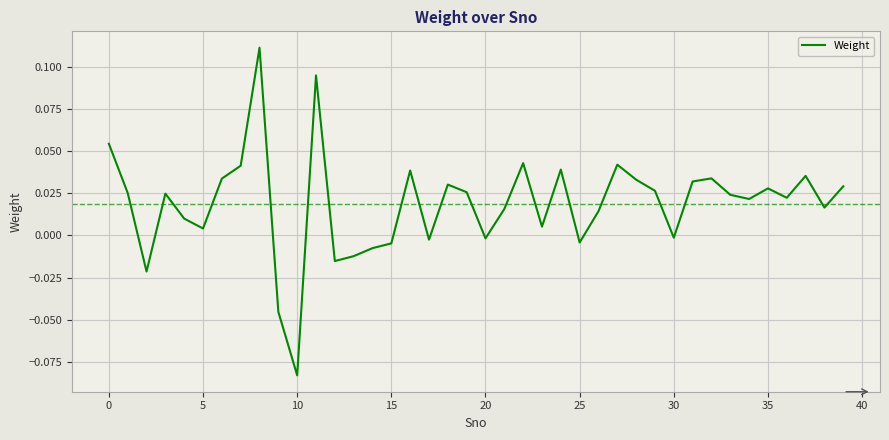

Does the chart have visible grid lines?

Yes